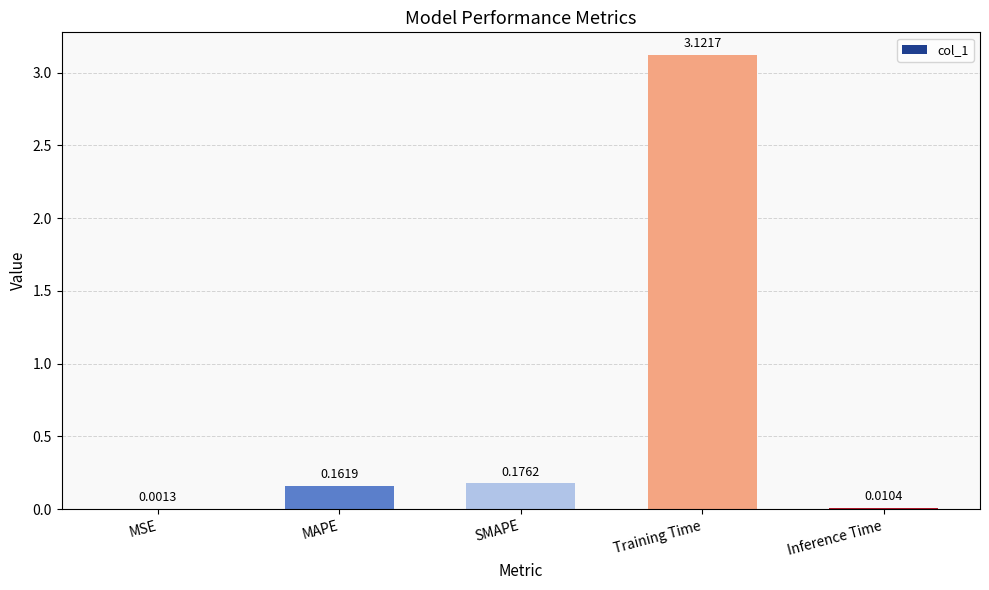

At which category does the chart reach its peak across all series?

Training Time